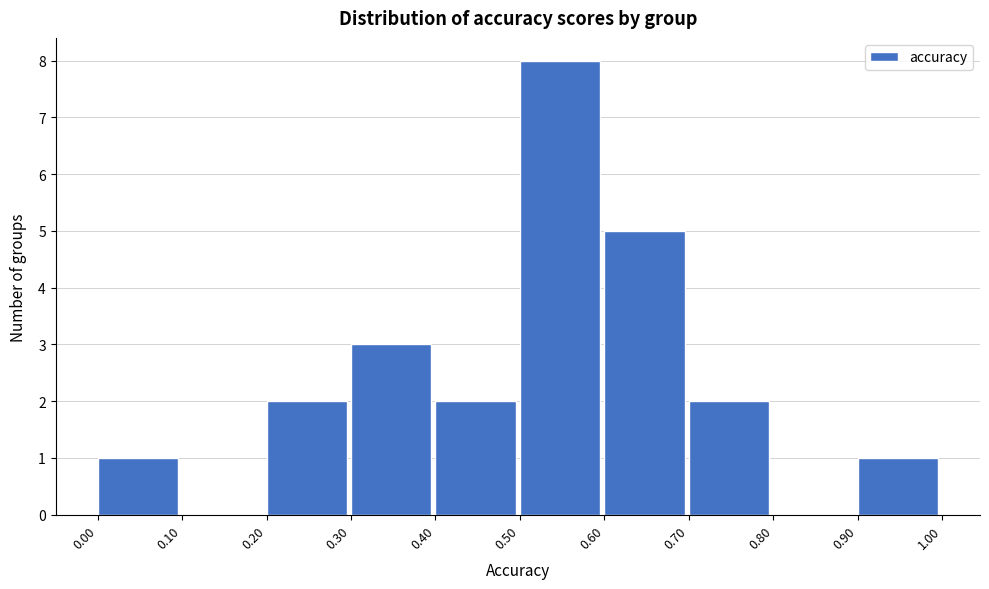

Reading left to right, list every bar in this chart as the range it spans on the x-axis followed by its height. The values are not printed on the chart, so give them approximately, as read against the axis.

0.00 to 0.10: 1
0.10 to 0.20: 0
0.20 to 0.30: 2
0.30 to 0.40: 3
0.40 to 0.50: 2
0.50 to 0.60: 8
0.60 to 0.70: 5
0.70 to 0.80: 2
0.80 to 0.90: 0
0.90 to 1.00: 1